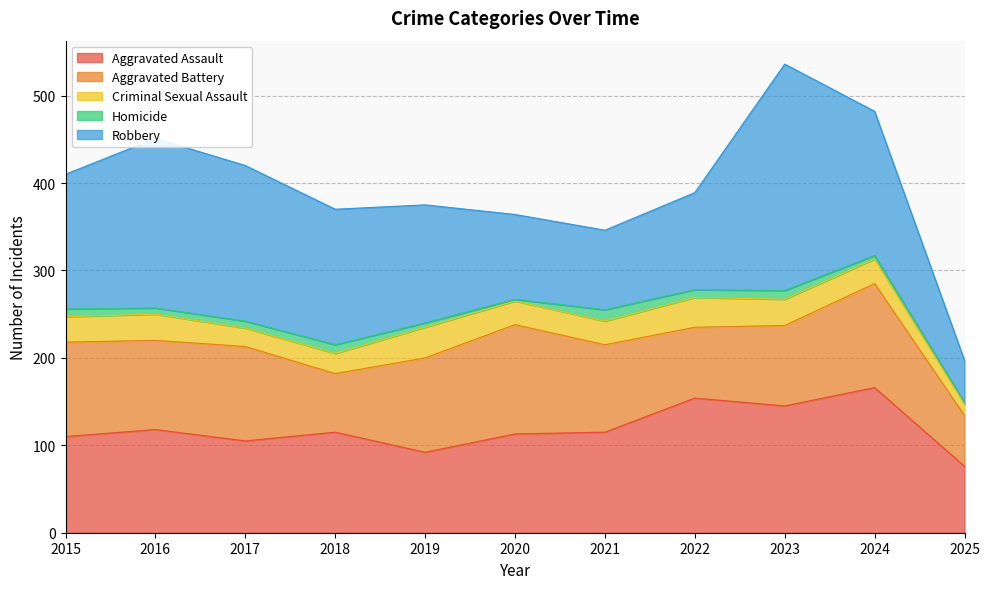

Where is the first local minimum for Aggravated Assault?

2017